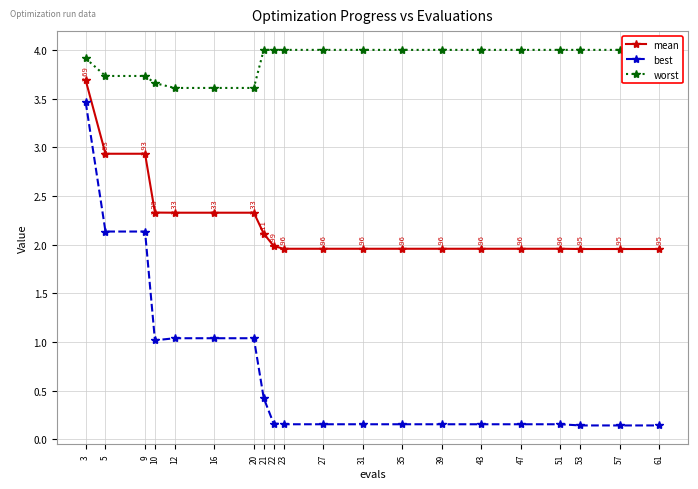

Rank the series by their average value, from highest to lowest.

worst, mean, best